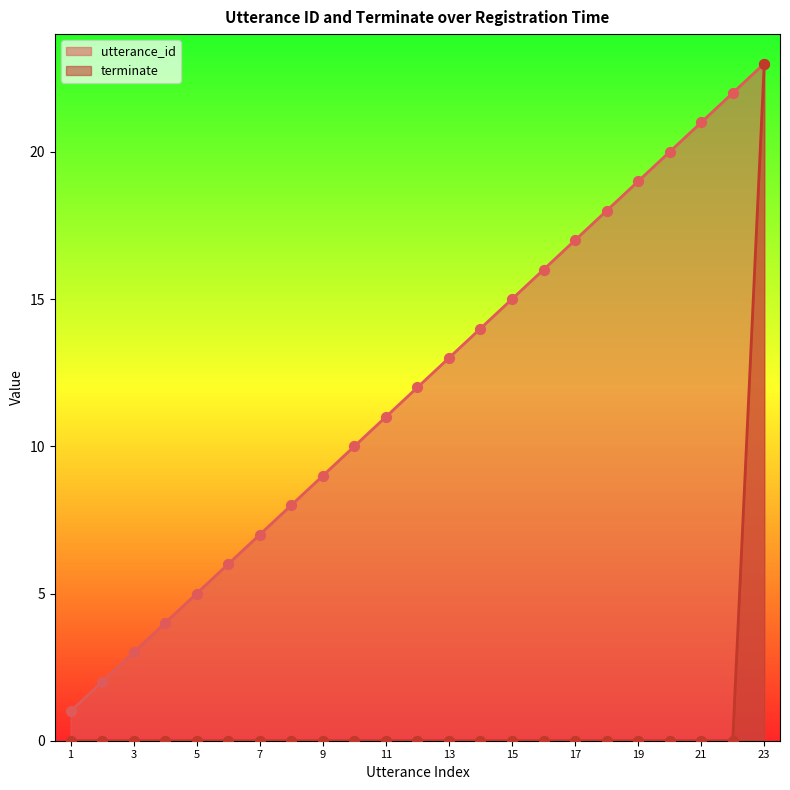

At how many categories does at least one series exceed 20?

3